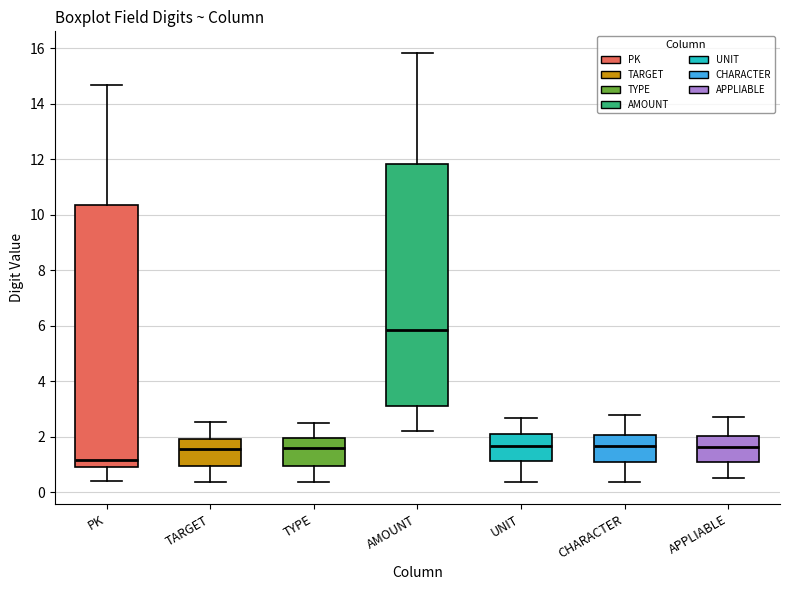

Where does the upper whisker of the box for APPLIABLE end on the y-axis? The values are not printed on the chart, so give them approximately, as read against the axis.

2.8